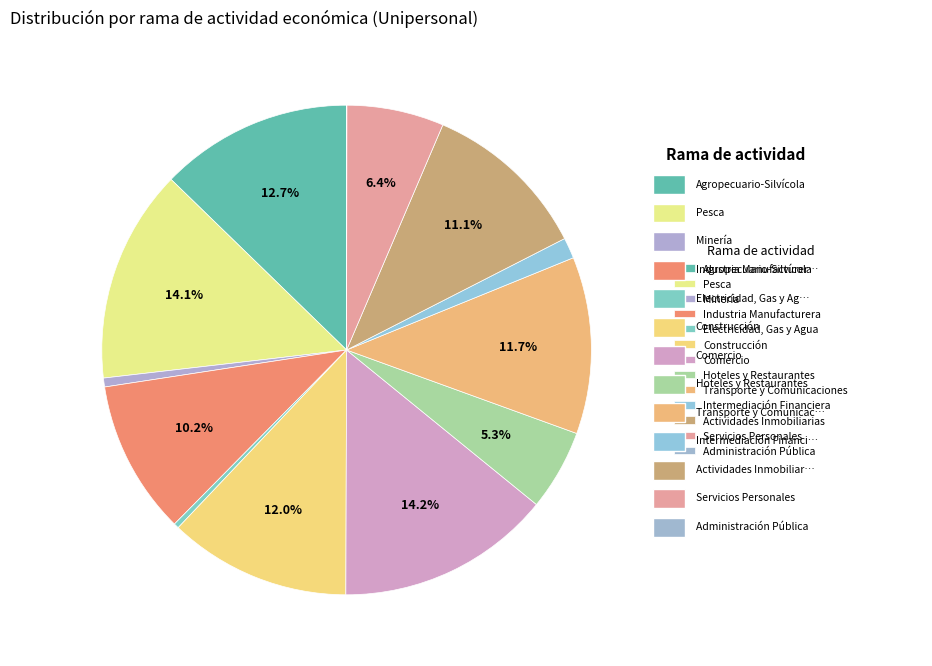

Which has a higher value, Industria Manufacturera or Pesca?

Pesca